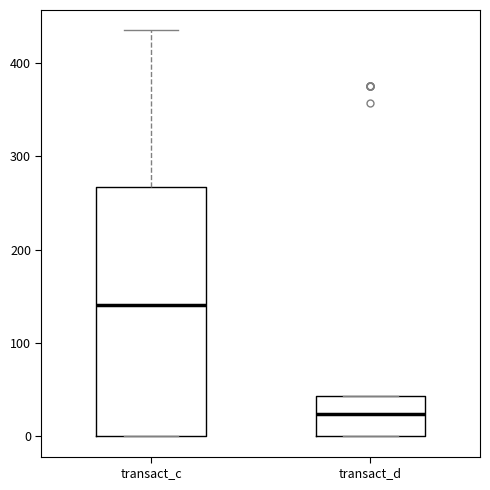

Reading left to right, transcribe this box plot: for each box, give where its median line is, the range the box spans, and where its two whiskers end, as read against the y-axis. The values are not printed on the chart, so give them approximately, as read against the axis.

transact_c: median 140, box 0 to 270, whiskers 0 to 430
transact_d: median 20, box 0 to 40, whiskers 0 to 40